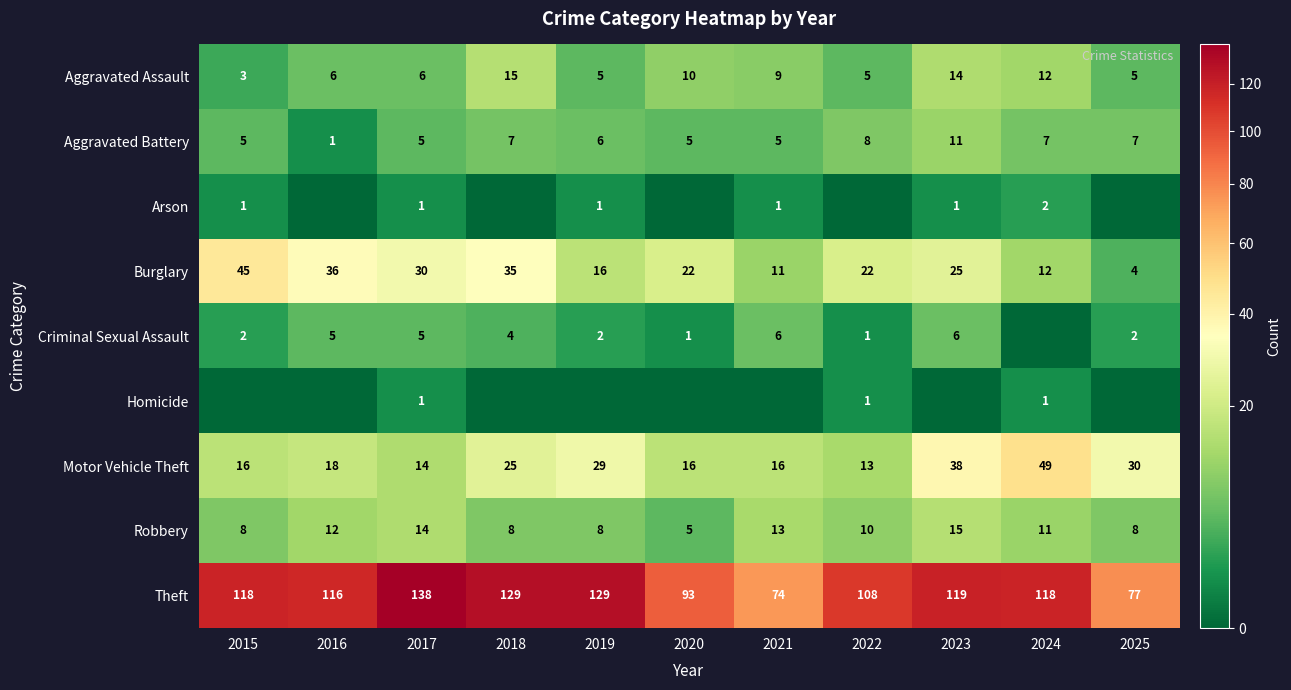

What is the highest value of the Burglary series?

45